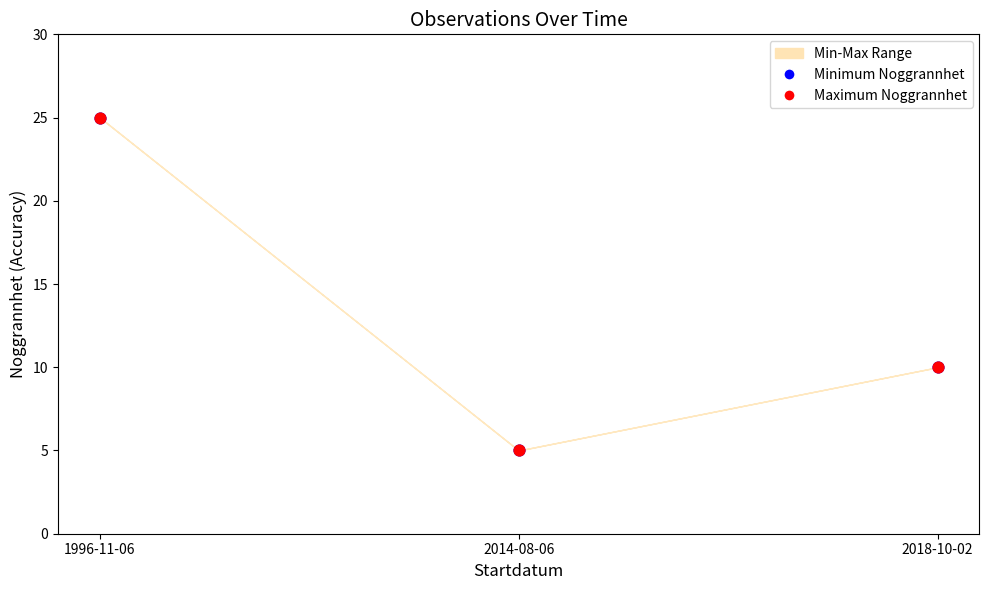

Which series reaches the maximum Y coordinate?

Minimum Noggrannhet